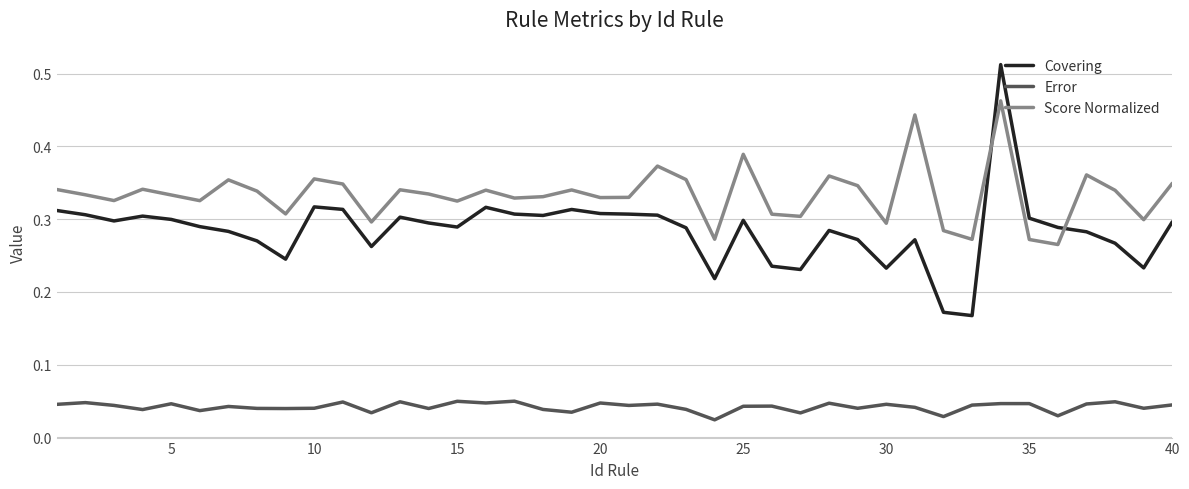

Which series has the largest range (max minus min)?

Covering